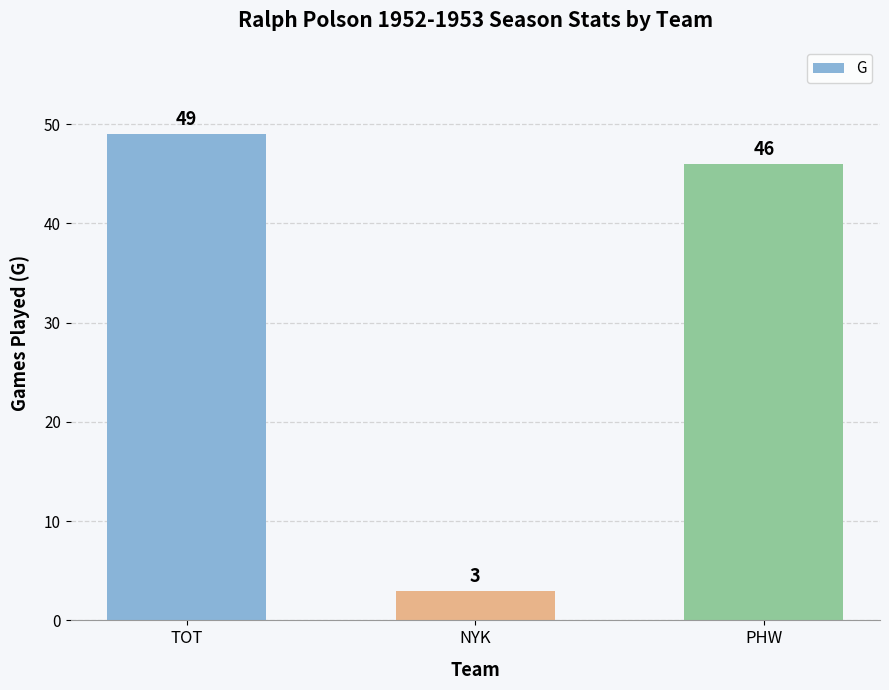

What is the maximum value shown in the chart?

49